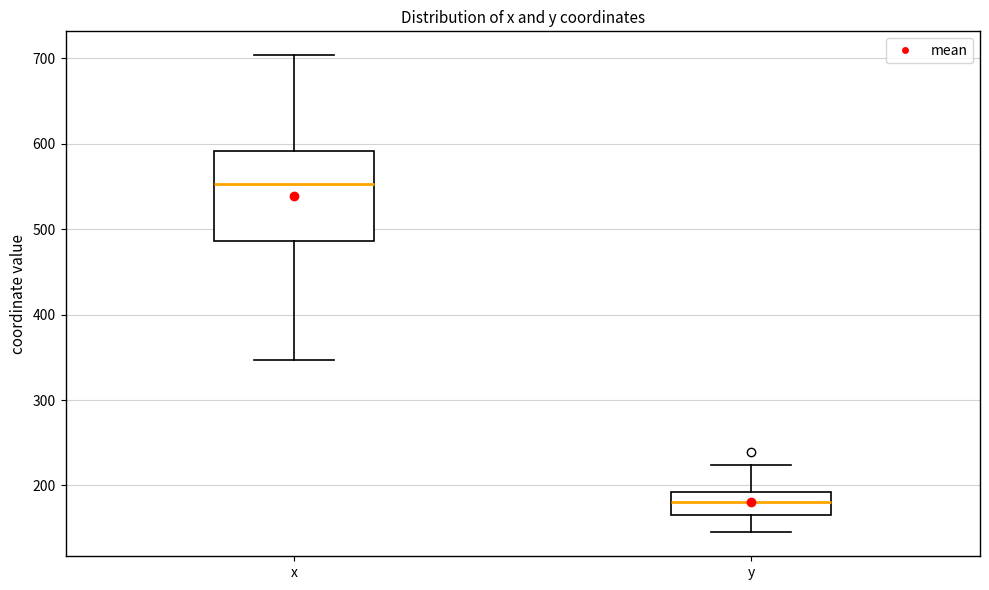

Where is the upper edge of the box for x on the y-axis? The values are not printed on the chart, so give them approximately, as read against the axis.

590